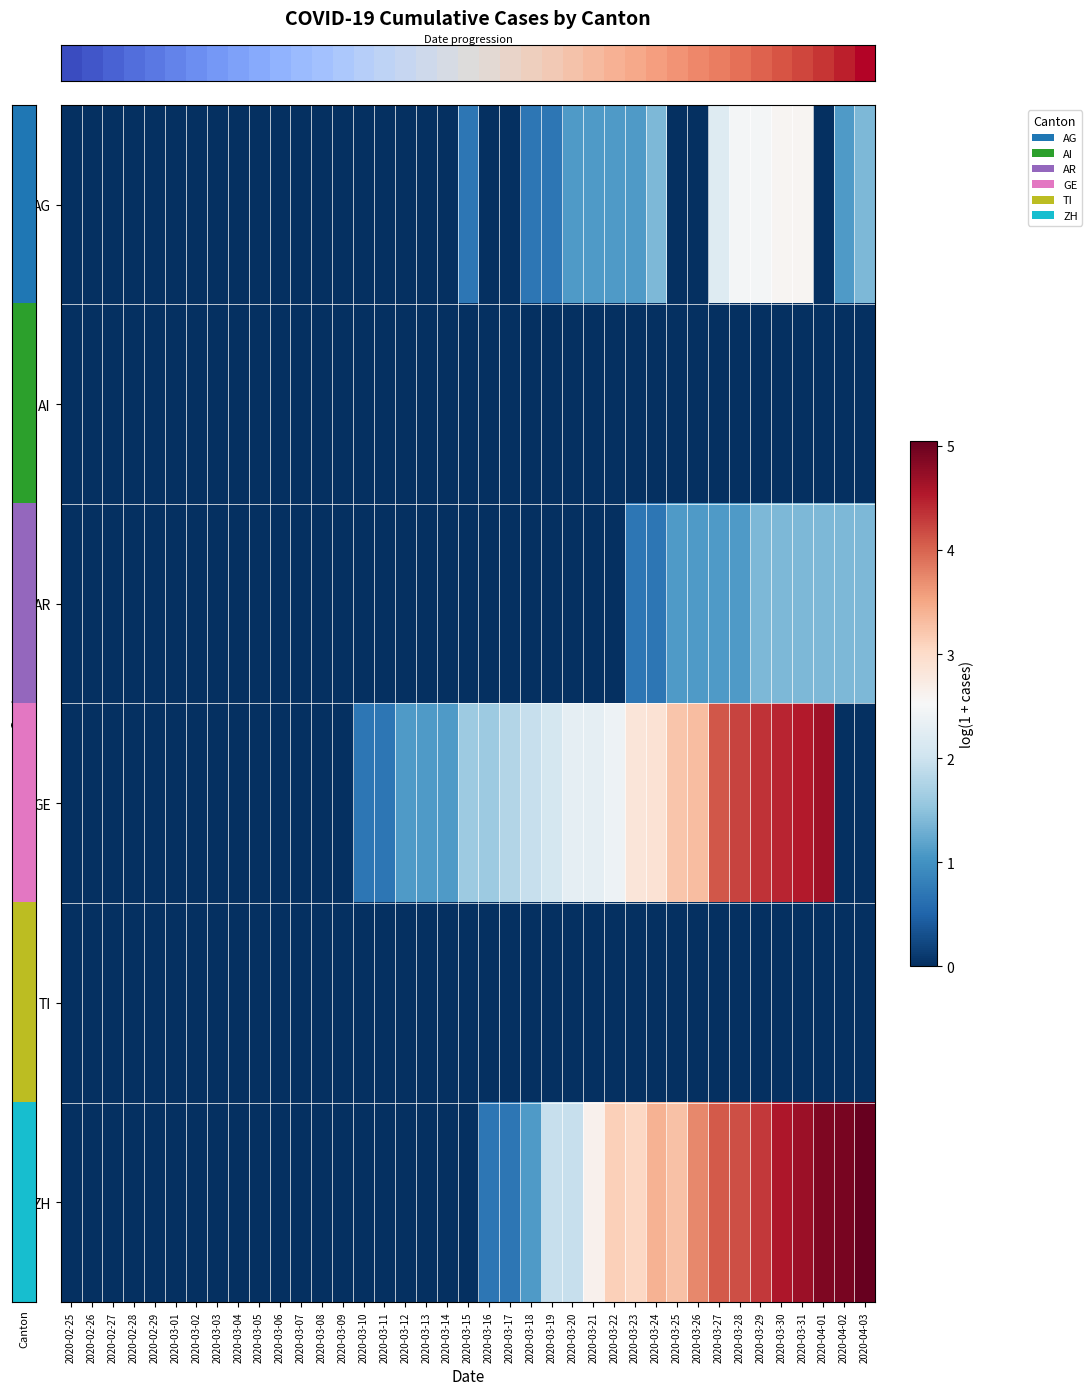

Reading left to right, extract all data points from this chart.

row_0: 0.0	0.0	0.0	0.0	0.0	0.0	0.0	0.0	0.0	0.0	0.0	0.0	0.0	0.0	0.0	0.0	0.0	0.0	0.0	0.7	0.0	0.0	0.7	0.7	1.1	1.1	1.1	1.1	1.4	0.0	0.0	2.2	2.5	2.5	2.6	2.6	0.0	1.1	1.4
row_1: 0.0	0.0	0.0	0.0	0.0	0.0	0.0	0.0	0.0	0.0	0.0	0.0	0.0	0.0	0.0	0.0	0.0	0.0	0.0	0.0	0.0	0.0	0.0	0.0	0.0	0.0	0.0	0.0	0.0	0.0	0.0	0.0	0.0	0.0	0.0	0.0	0.0	0.0	0.0
row_2: 0.0	0.0	0.0	0.0	0.0	0.0	0.0	0.0	0.0	0.0	0.0	0.0	0.0	0.0	0.0	0.0	0.0	0.0	0.0	0.0	0.0	0.0	0.0	0.0	0.0	0.0	0.0	0.7	0.7	1.1	1.1	1.1	1.1	1.4	1.4	1.4	1.4	1.4	1.4
row_3: 0.0	0.0	0.0	0.0	0.0	0.0	0.0	0.0	0.0	0.0	0.0	0.0	0.0	0.0	0.7	0.7	1.1	1.1	1.1	1.6	1.6	1.8	1.9	2.1	2.3	2.3	2.4	2.8	2.9	3.2	3.3	4.1	4.2	4.4	4.5	4.5	4.7	0.0	0.0
row_4: 0.0	0.0	0.0	0.0	0.0	0.0	0.0	0.0	0.0	0.0	0.0	0.0	0.0	0.0	0.0	0.0	0.0	0.0	0.0	0.0	0.0	0.0	0.0	0.0	0.0	0.0	0.0	0.0	0.0	0.0	0.0	0.0	0.0	0.0	0.0	0.0	0.0	0.0	0.0
row_5: 0.0	0.0	0.0	0.0	0.0	0.0	0.0	0.0	0.0	0.0	0.0	0.0	0.0	0.0	0.0	0.0	0.0	0.0	0.0	0.0	0.7	0.7	1.1	1.9	1.9	2.6	3.1	3.0	3.4	3.3	3.7	4.1	4.1	4.3	4.6	4.7	4.9	4.9	5.0